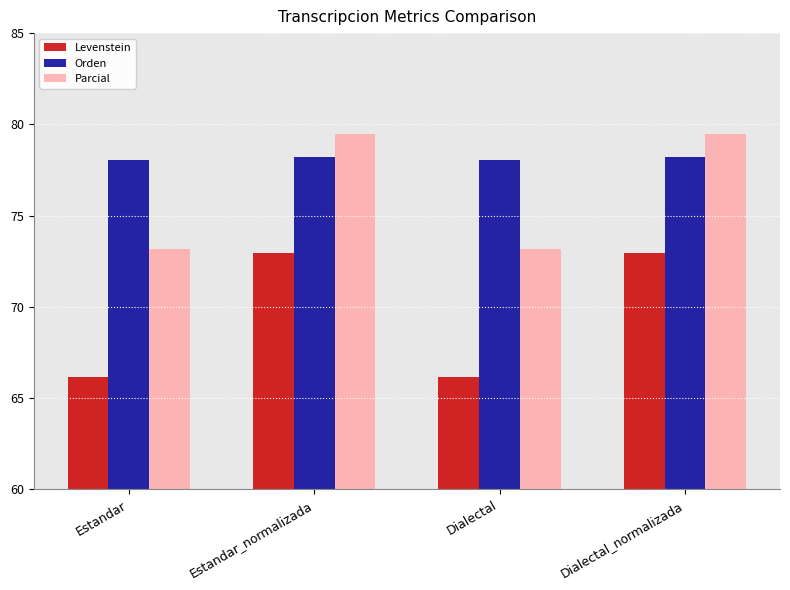

What is the label of the 1st bar from the right?

Dialectal_normalizada